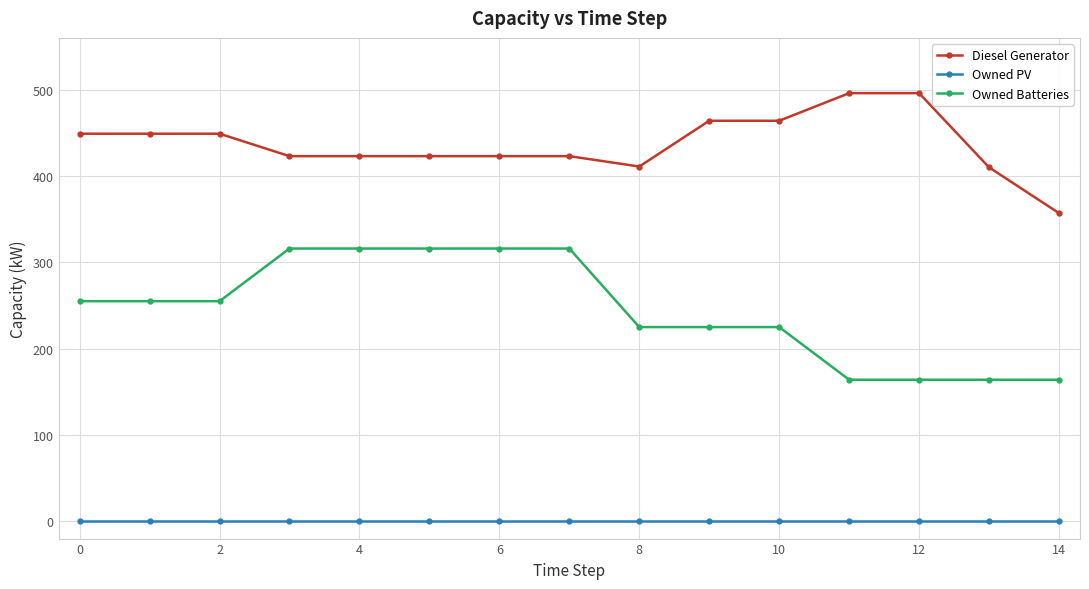

What is the value of the Owned Batteries point at the 9th from the left?

225